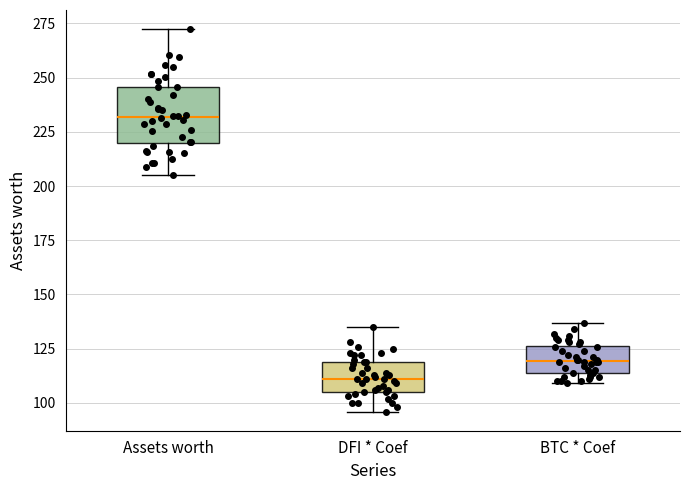

Reading left to right, transcribe this box plot: for each box, give where its median line is, the range the box spans, and where its two whiskers end, as read against the y-axis. The values are not printed on the chart, so give them approximately, as read against the axis.

Assets worth: median 230, box 220 to 245, whiskers 205 to 270
DFI * Coef: median 110, box 105 to 120, whiskers 95 to 135
BTC * Coef: median 120, box 115 to 125, whiskers 110 to 135